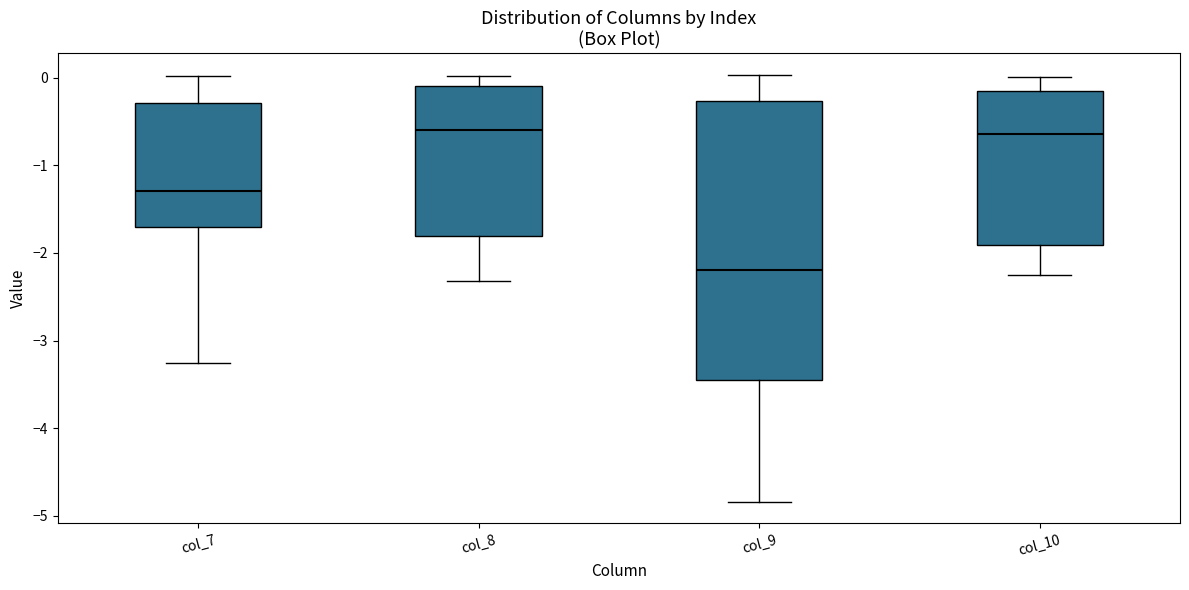

Reading left to right, read every box against the y-axis: the position of its median line, the range the box covers, and the ends of its whiskers. The values are not printed on the chart, so give them approximately, as read against the axis.

col_7: median -1.3, box -1.7 to -0.3, whiskers -3.3 to 0.0
col_8: median -0.6, box -1.8 to -0.1, whiskers -2.3 to 0.0
col_9: median -2.2, box -3.4 to -0.3, whiskers -4.8 to 0.0
col_10: median -0.6, box -1.9 to -0.1, whiskers -2.3 to 0.0